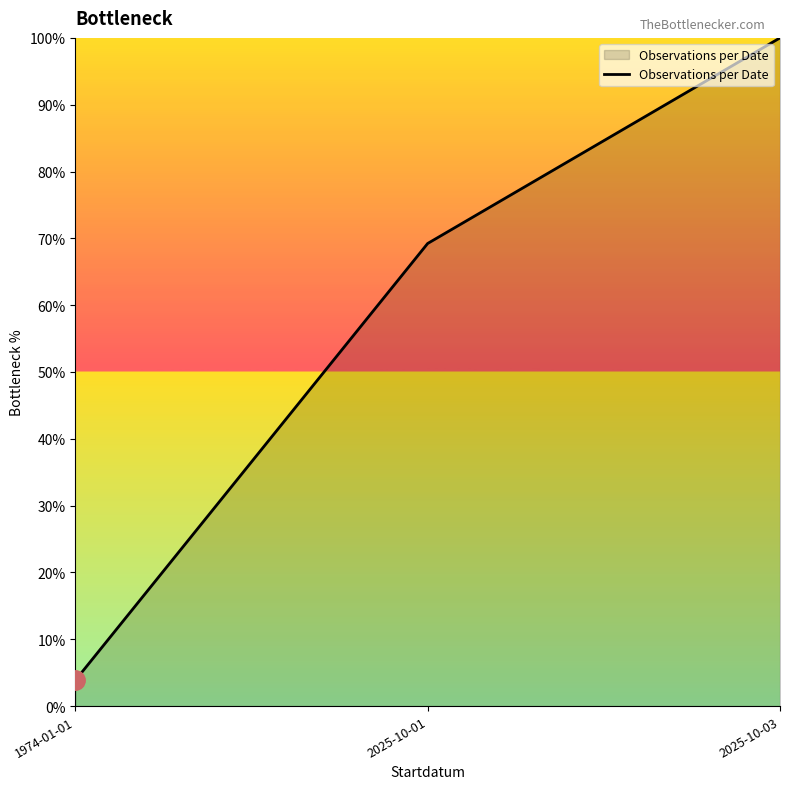

What position from the left is 1974-01-01?

1